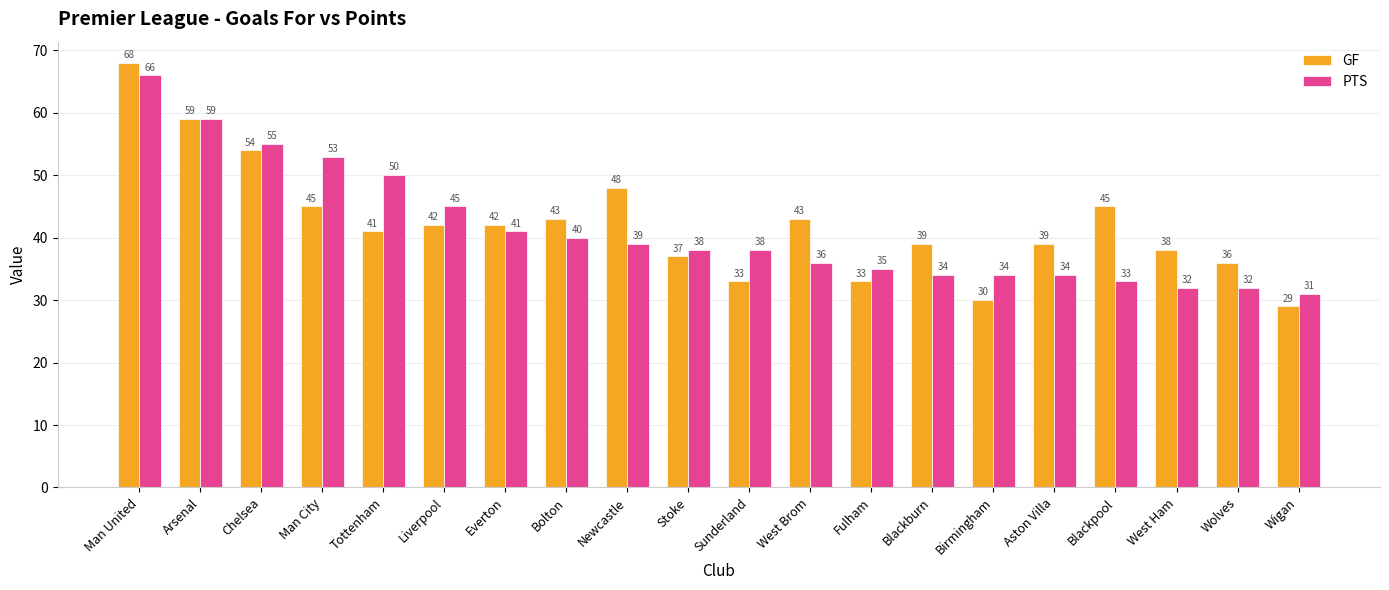

Which series has the largest range (max minus min)?

GF